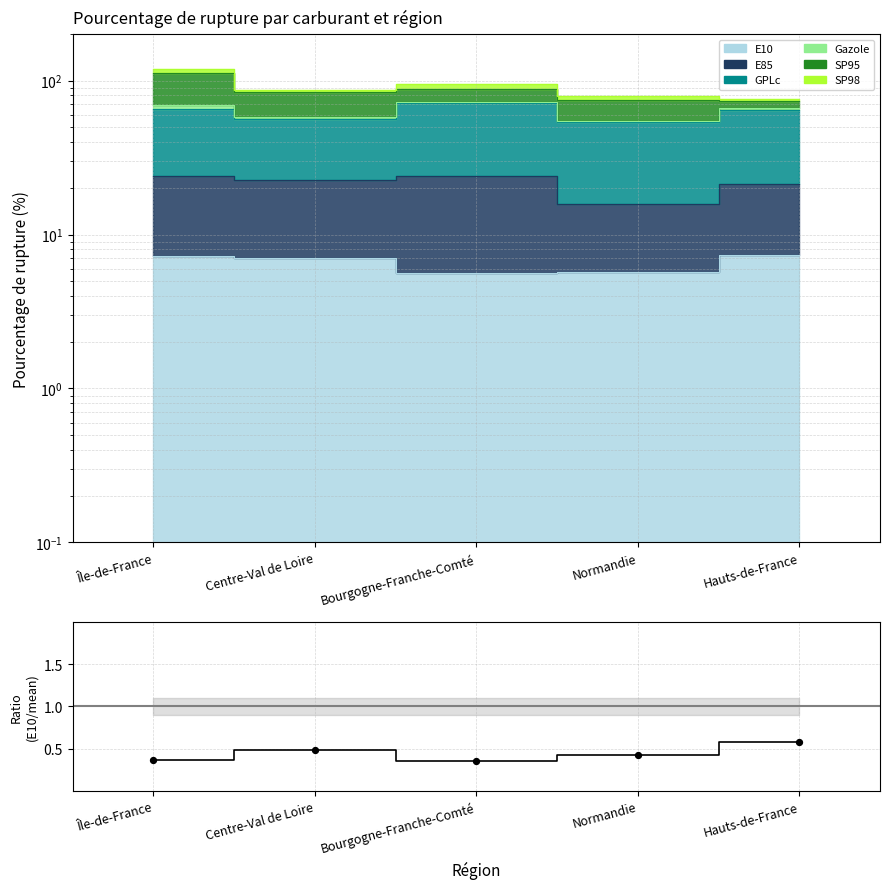

At how many categories does at least one series exceed 0?

5